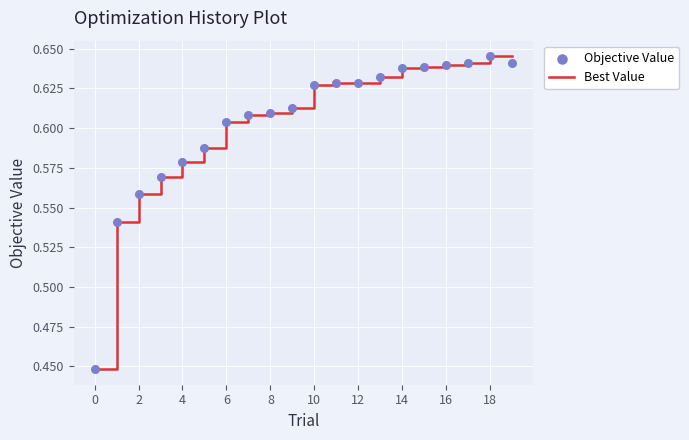

At how many categories does at least one series exceed 0?

20